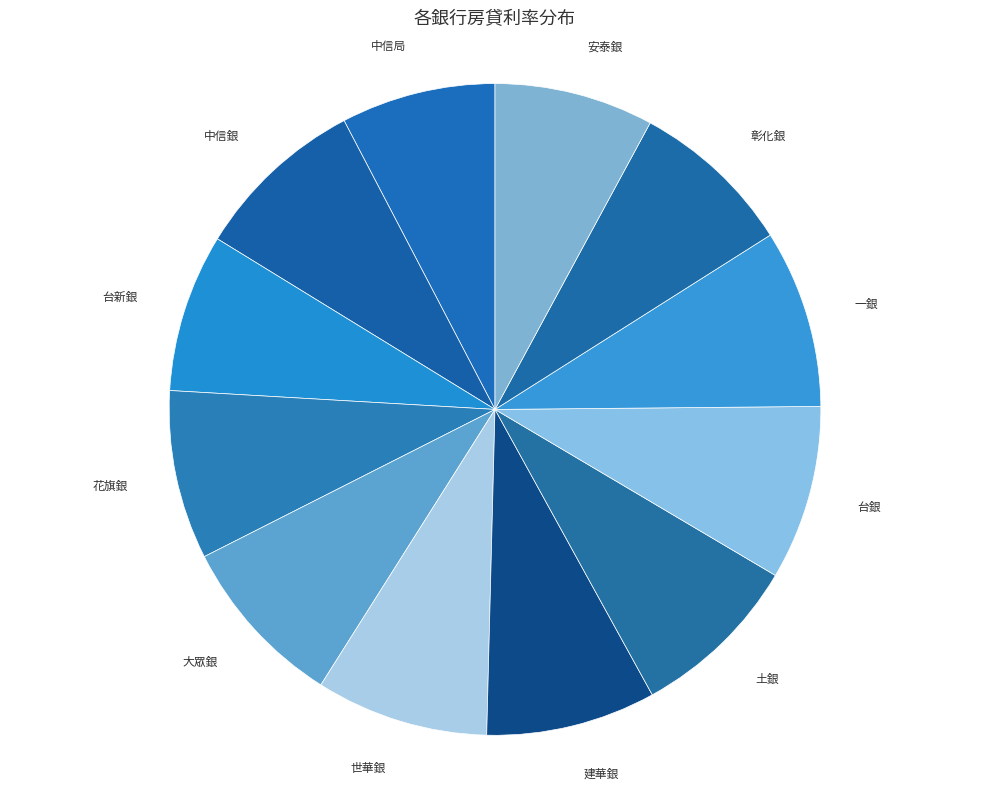

Combined, do 台銀 and 土銀 account for over 50%?

No